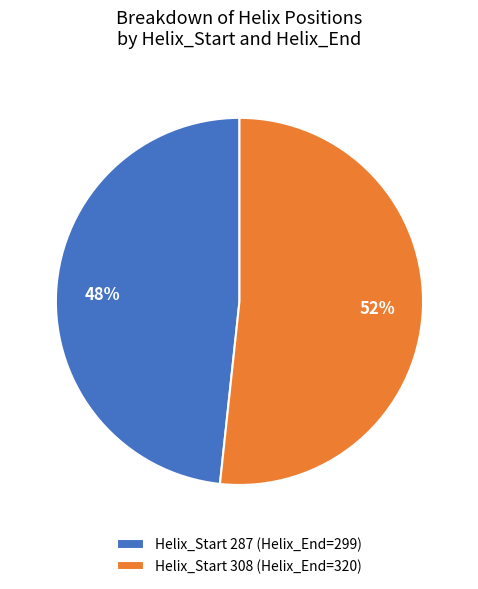

Is the sum of Helix_Start 287 (Helix_End=299) and Helix_Start 308 (Helix_End=320) greater than half?

Yes